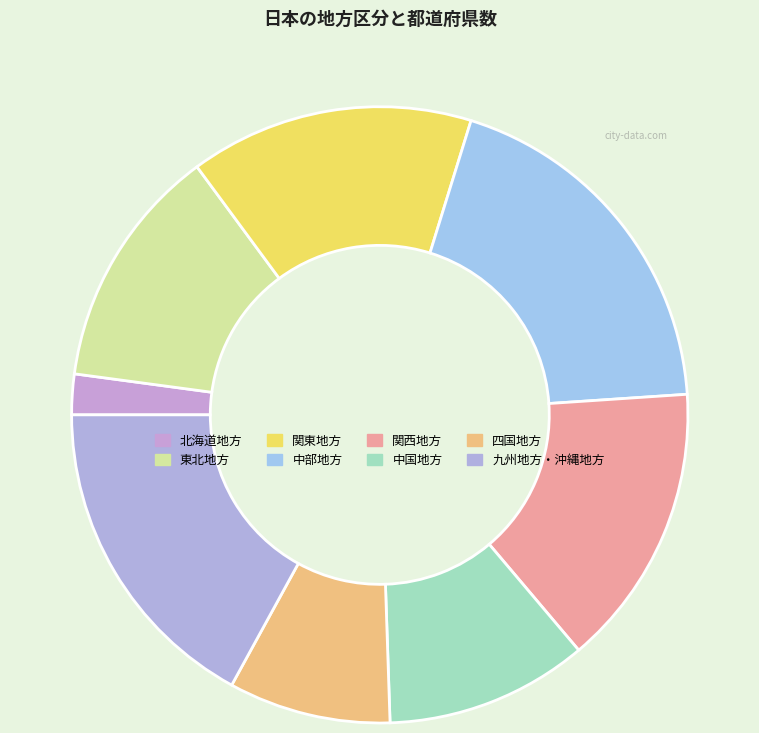

How many segments does this pie chart have?

8